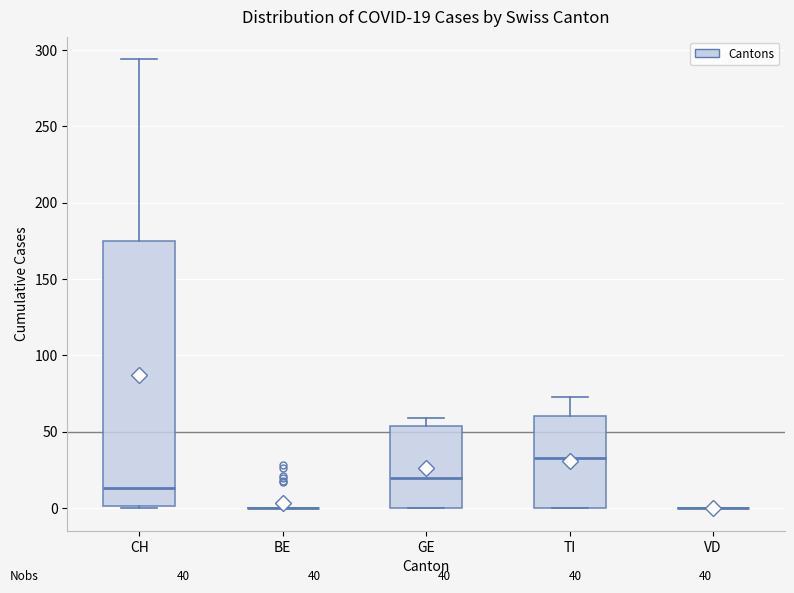

Comparing the boxes themselves (not the whiskers), which one is the tallest?

CH